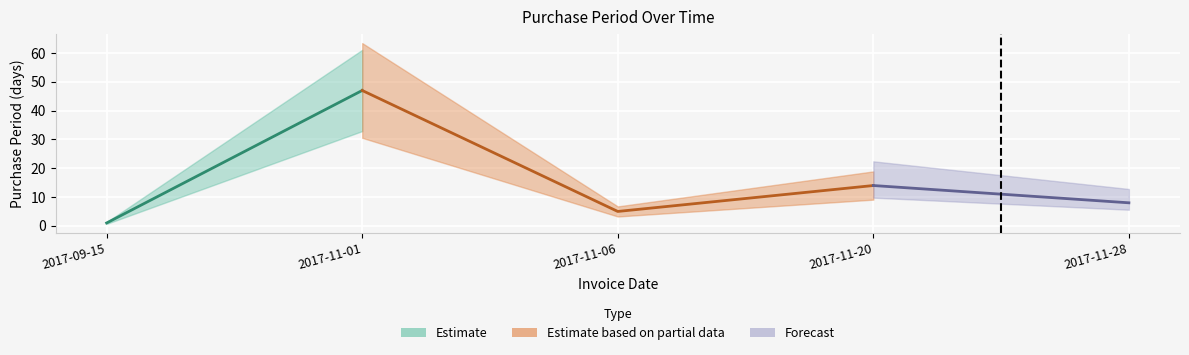

How many values are below 8?

2